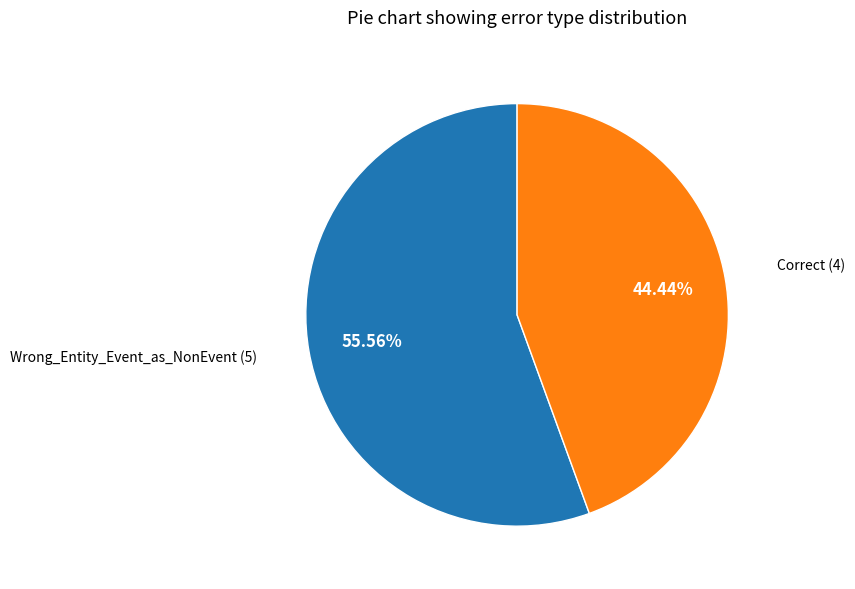

Does any single category account for the majority?

Yes